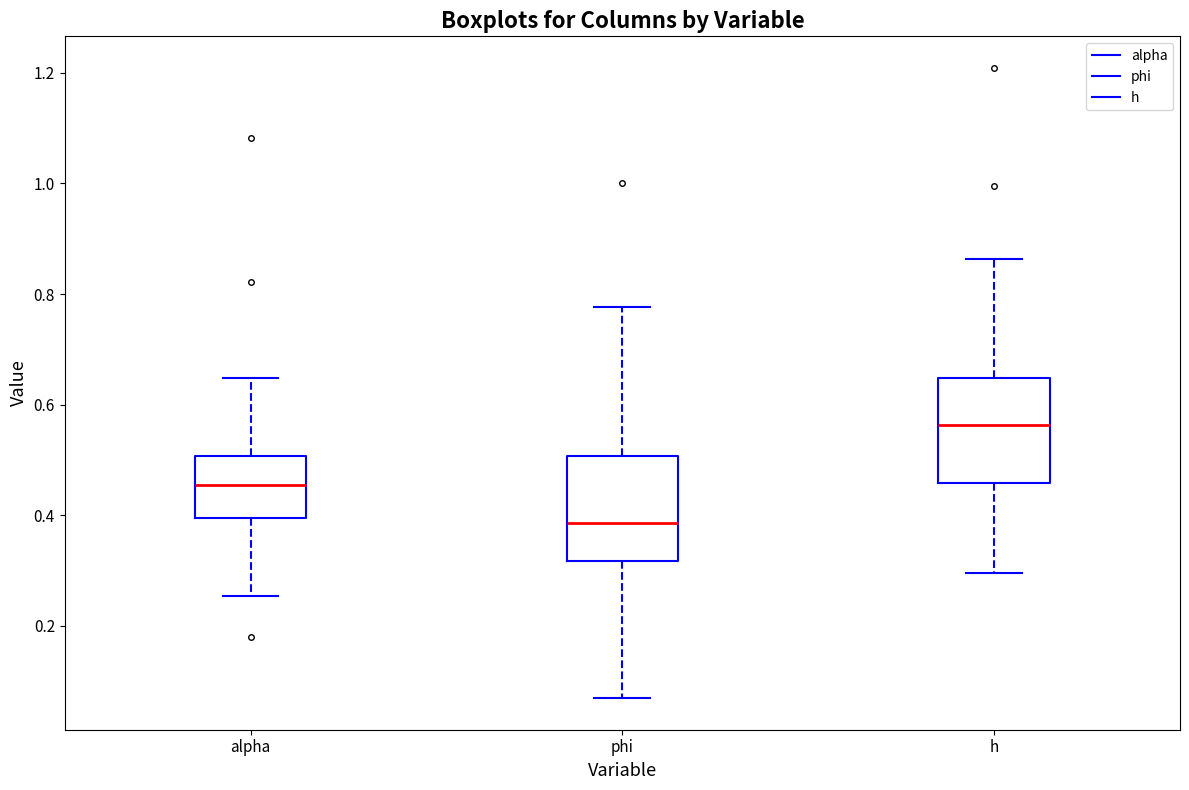

Reading left to right, transcribe this box plot: for each box, give where its median line is, the range the box spans, and where its two whiskers end, as read against the y-axis. The values are not printed on the chart, so give them approximately, as read against the axis.

alpha: median 0.46, box 0.40 to 0.50, whiskers 0.26 to 0.64
phi: median 0.38, box 0.32 to 0.50, whiskers 0.06 to 0.78
h: median 0.56, box 0.46 to 0.64, whiskers 0.30 to 0.86